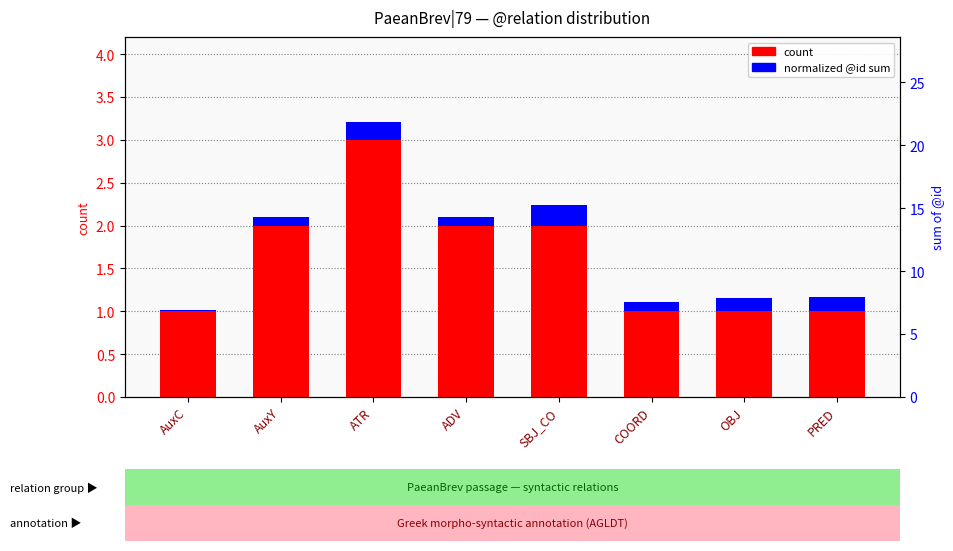

What is the label of the 3rd bar from the left?

ATR